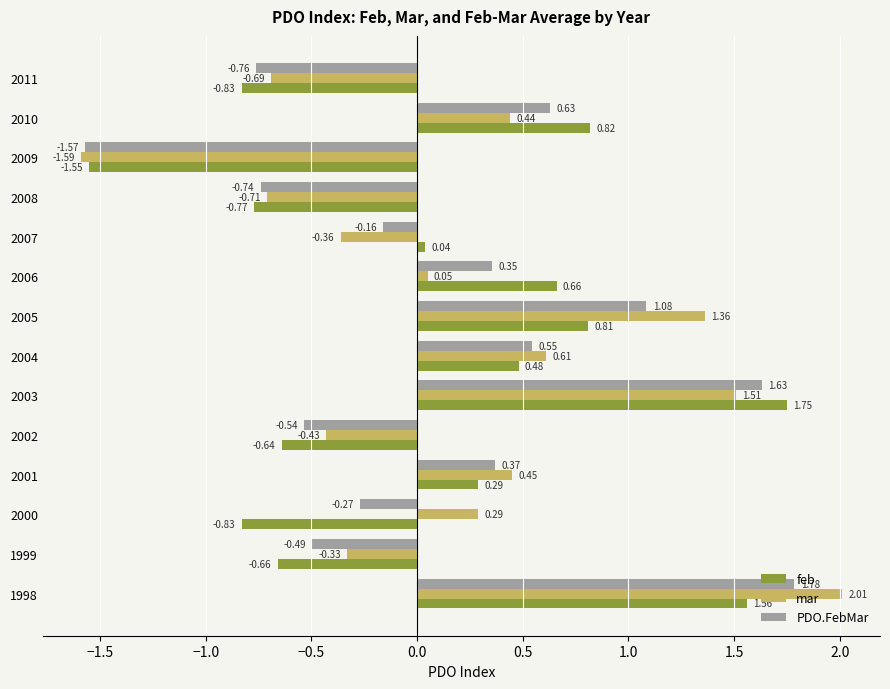

How many categories are shown in the chart?

14